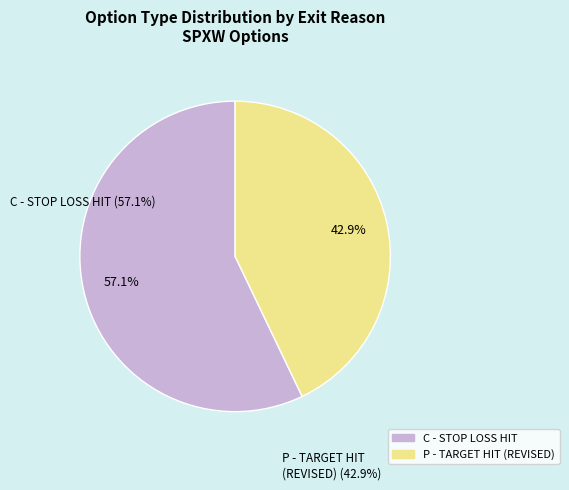

Rank the categories by value from lowest to highest.

P, C